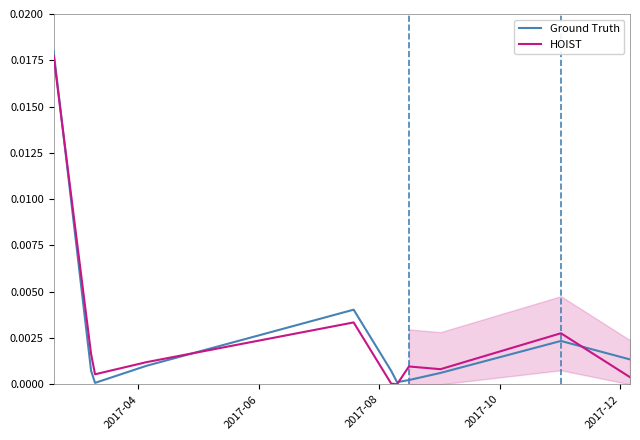

The HOIST series shows 0.0 at 2017-04. True or false?

True